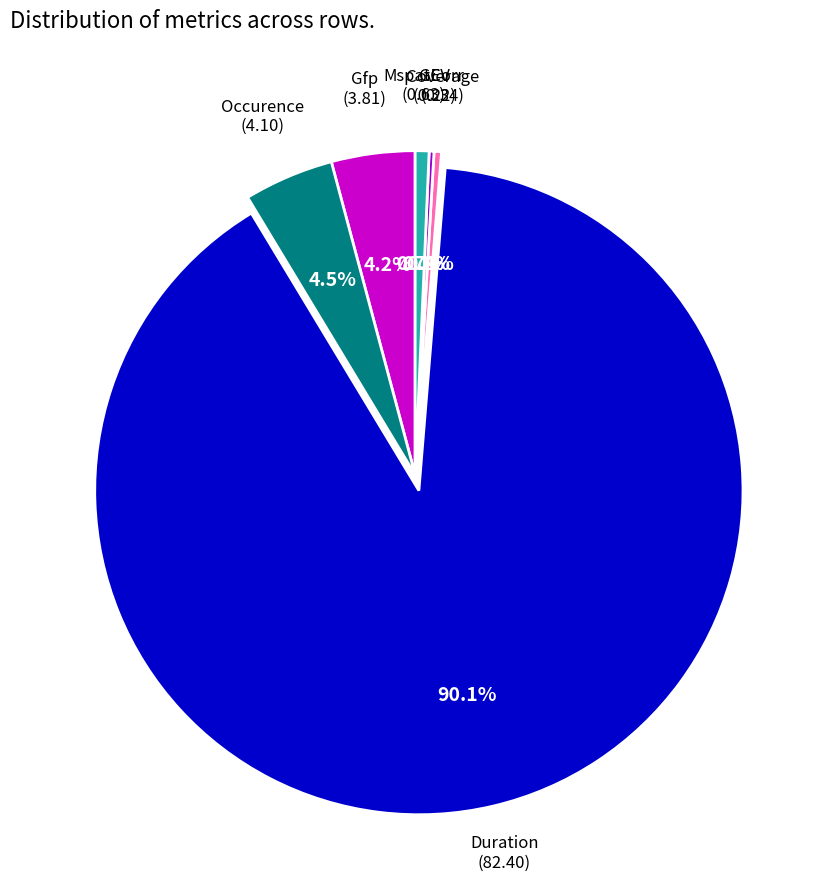

Does any single category account for the majority?

Yes